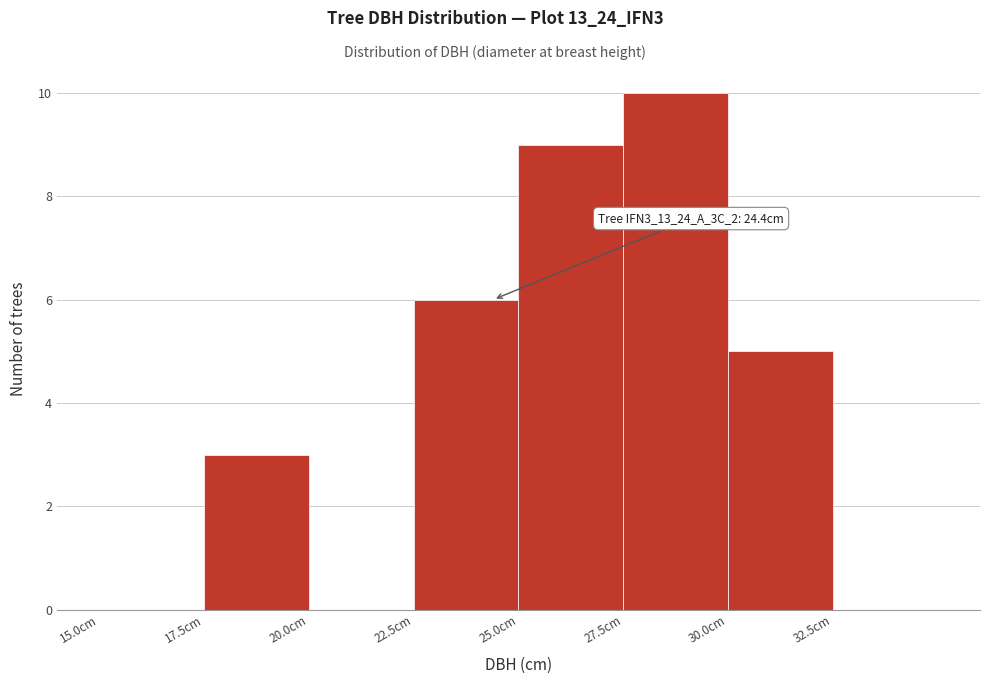

Over which range of the x-axis is the bar tallest?

27.5 to 30.0